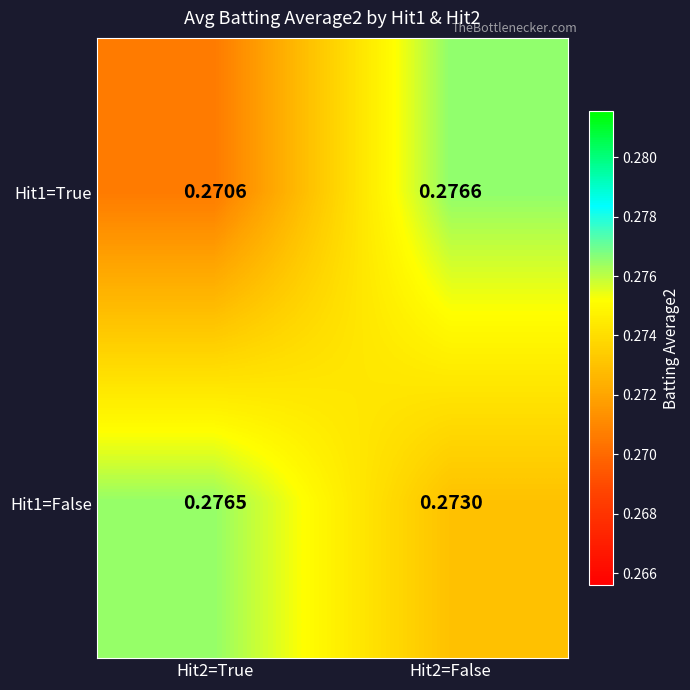

At how many categories does at least one series exceed 0?

2